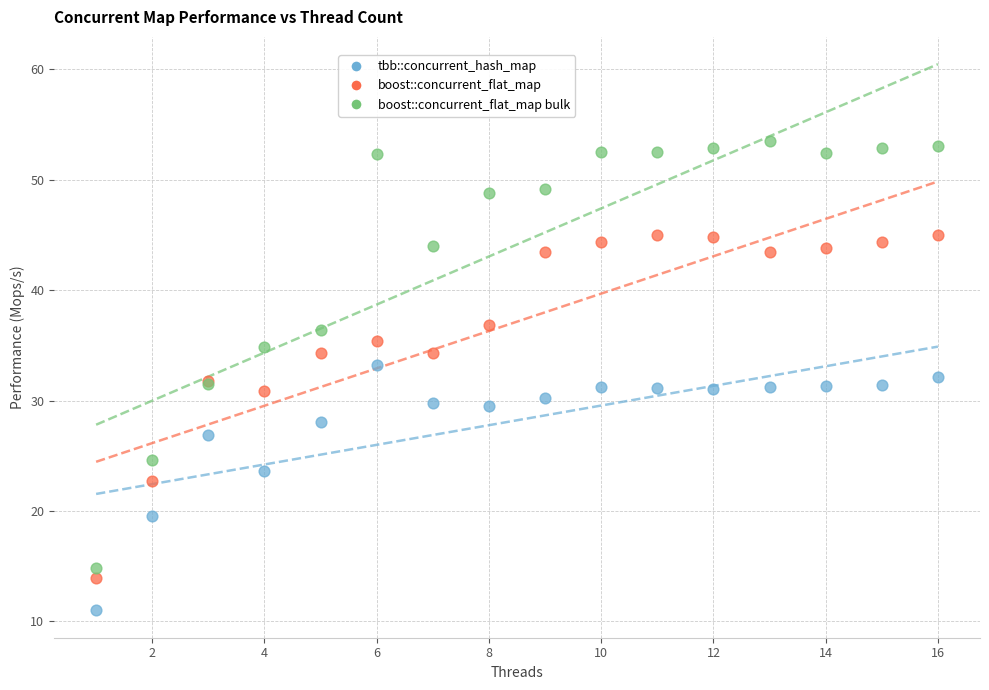

Which series has the widest spread of Y values?

boost::concurrent_flat_map bulk